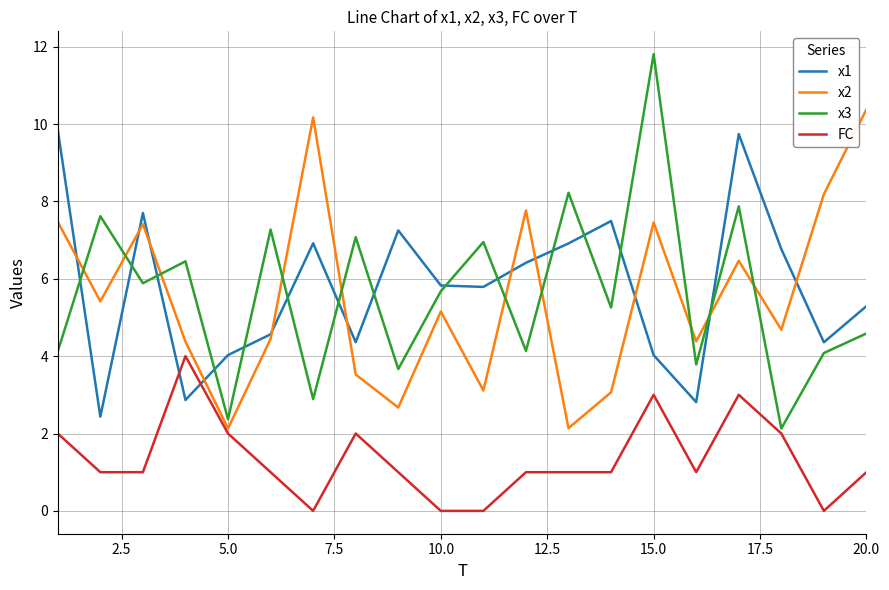

Which series has the widest spread of values?

x3